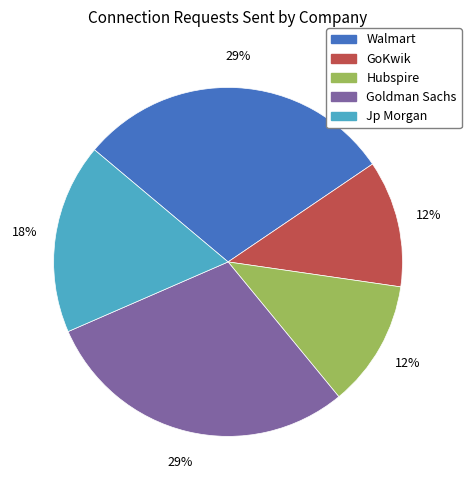

To the nearest percent, what portion does Jp Morgan represent?

18%